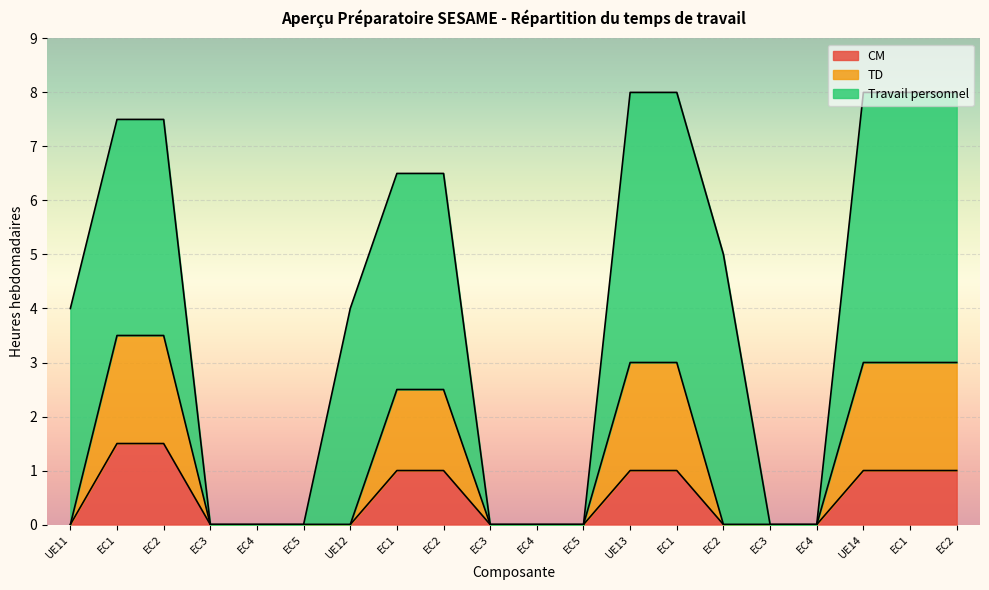

True or false: CM has more than 1 interior local peaks.

False